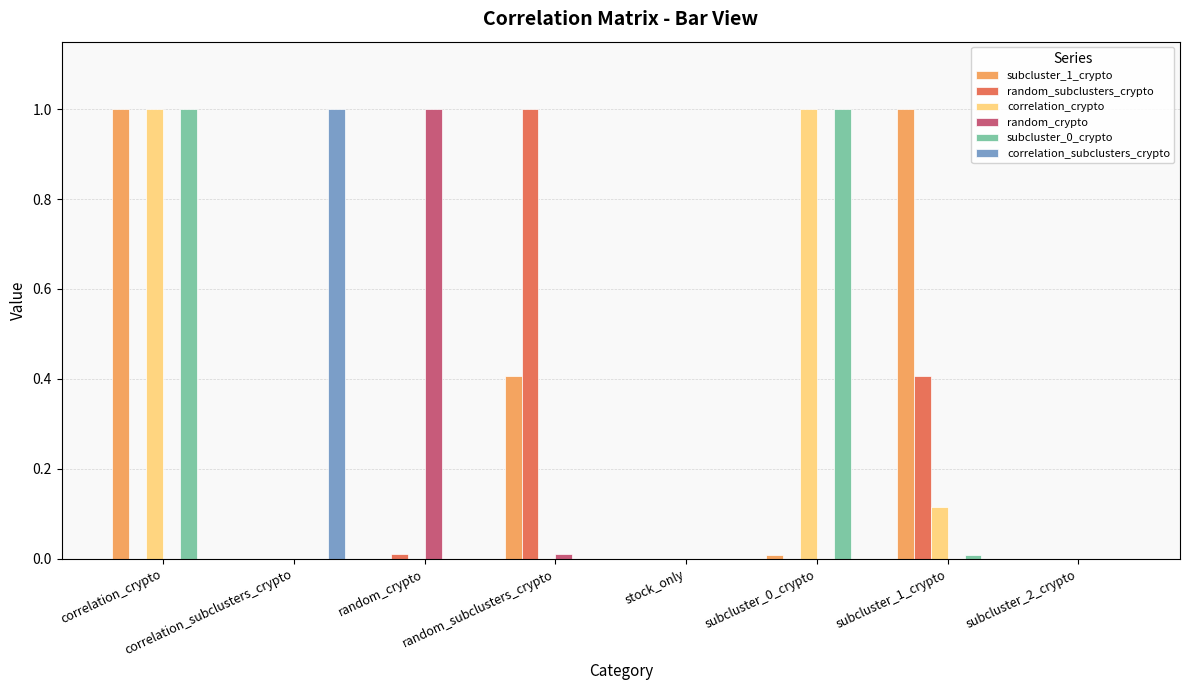

True or false: correlation_crypto has a value of 1.0 at correlation_crypto.

True